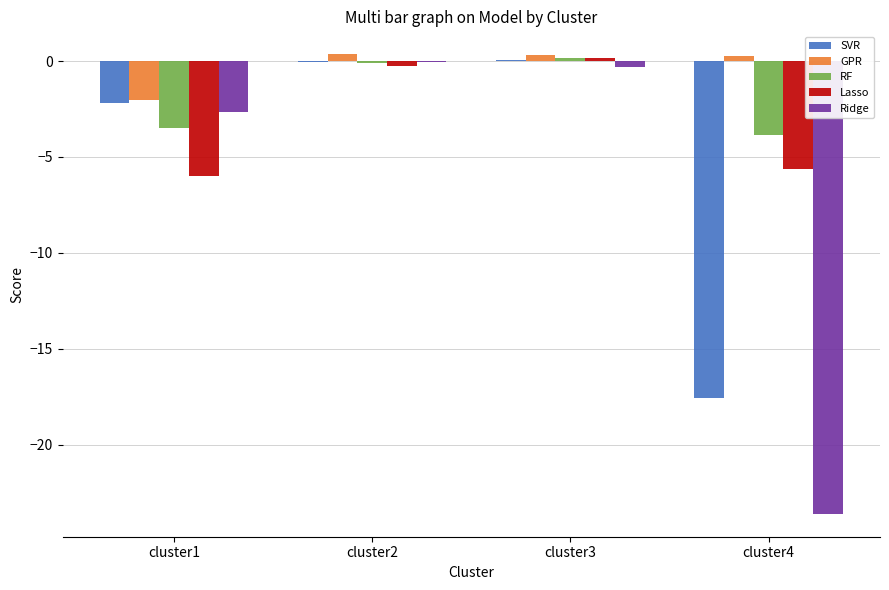

At which label does GPR first exceed 0?

cluster2